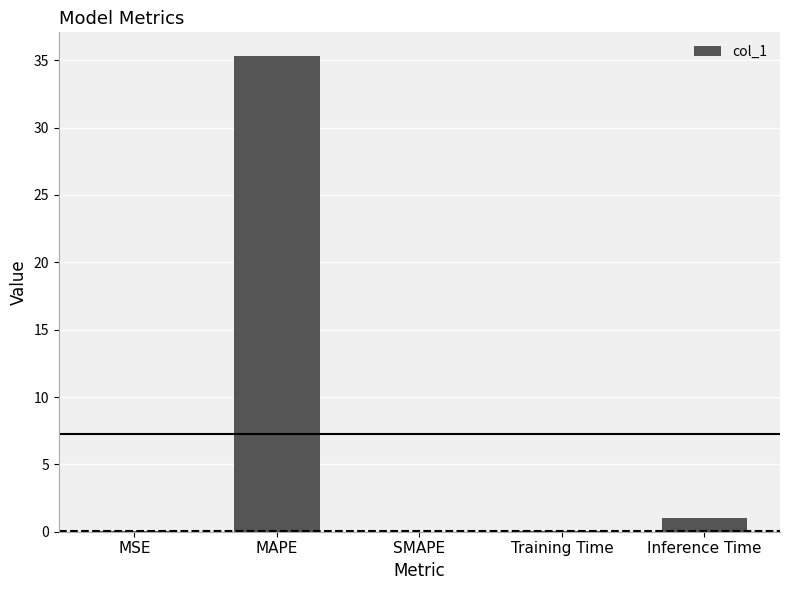

What value does the data have at Inference Time?

1.0